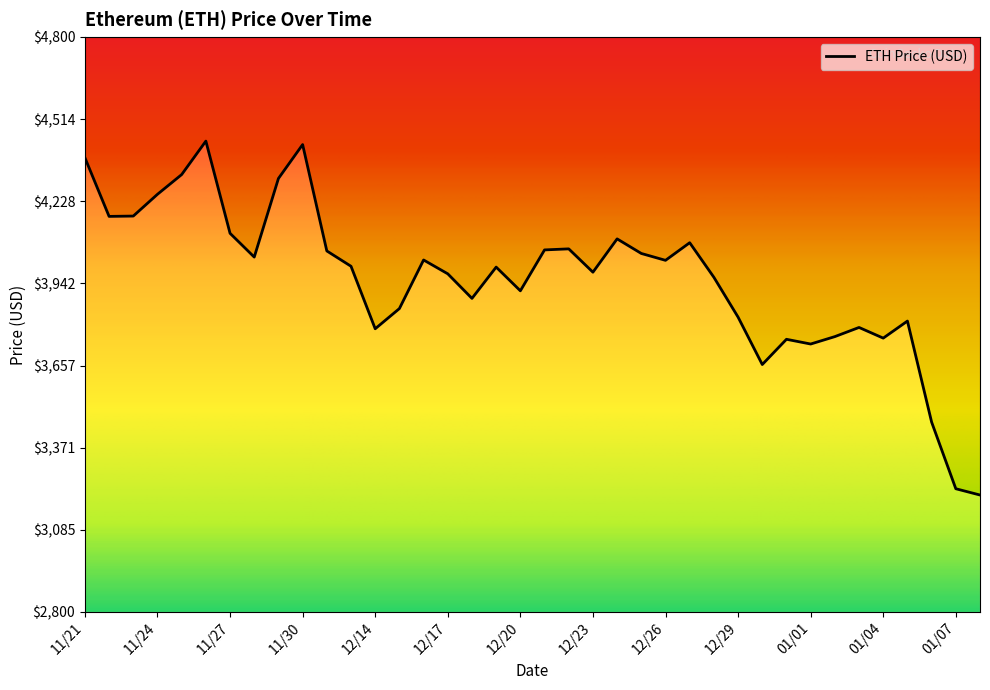

What is the change in value from 11/26 to 12/19?

-438.2